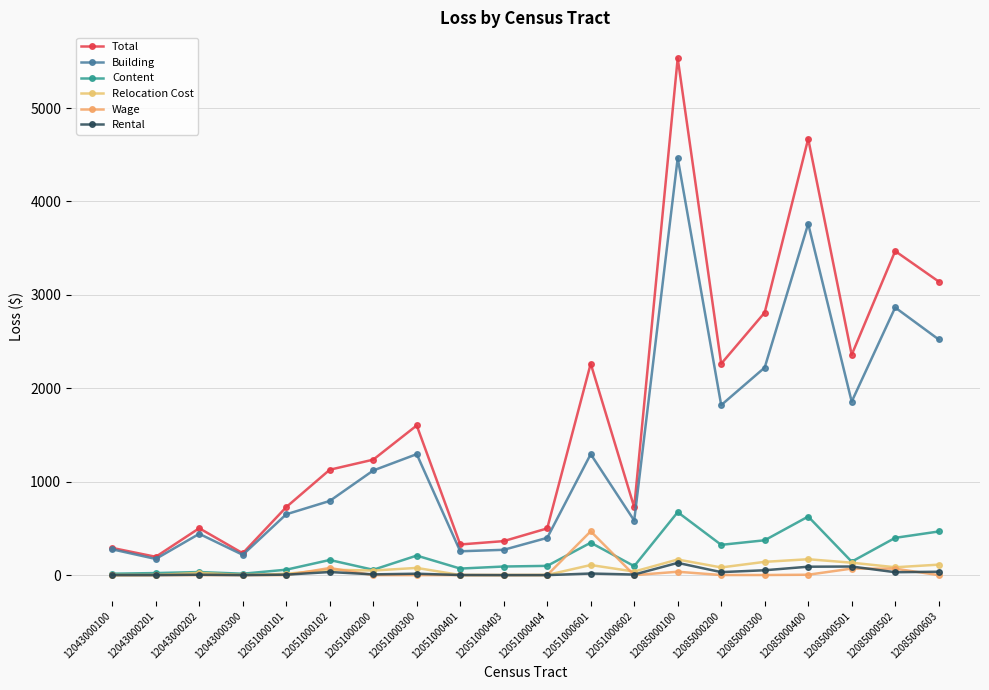

What is the sum of the Relocation Cost values at 12043000100 and 12085000200?

82